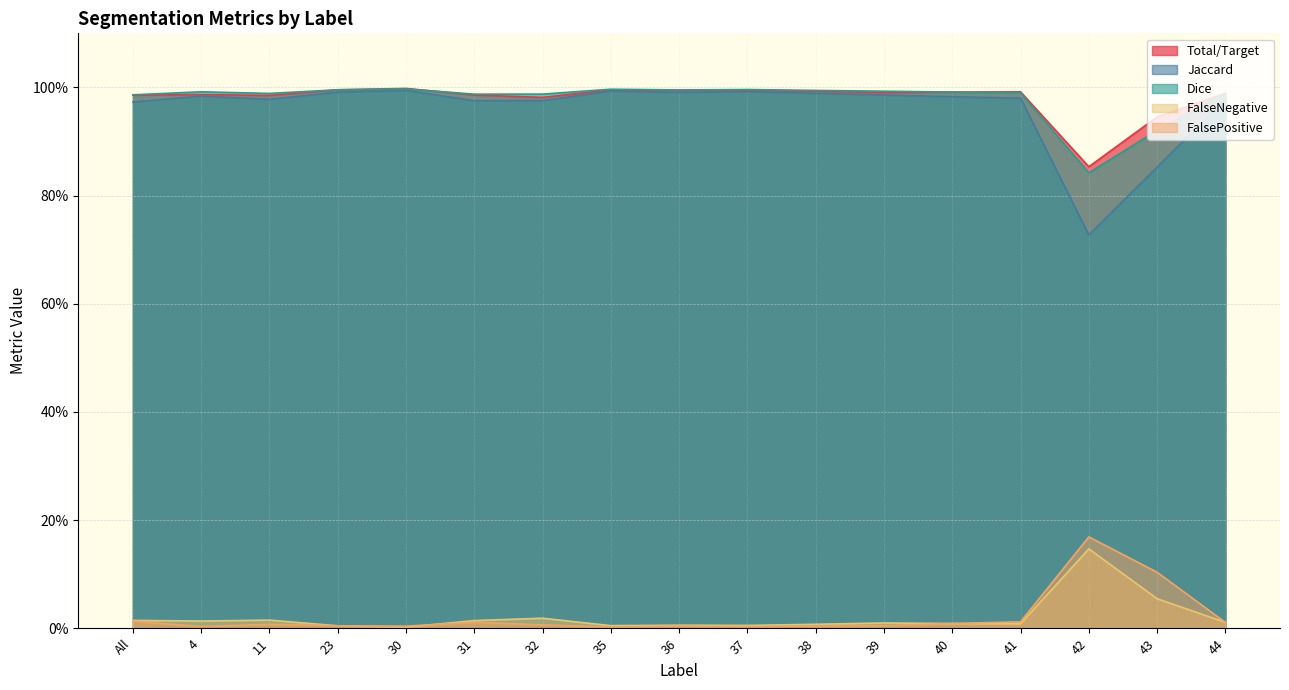

At which category is the sum across all series the highest?

30